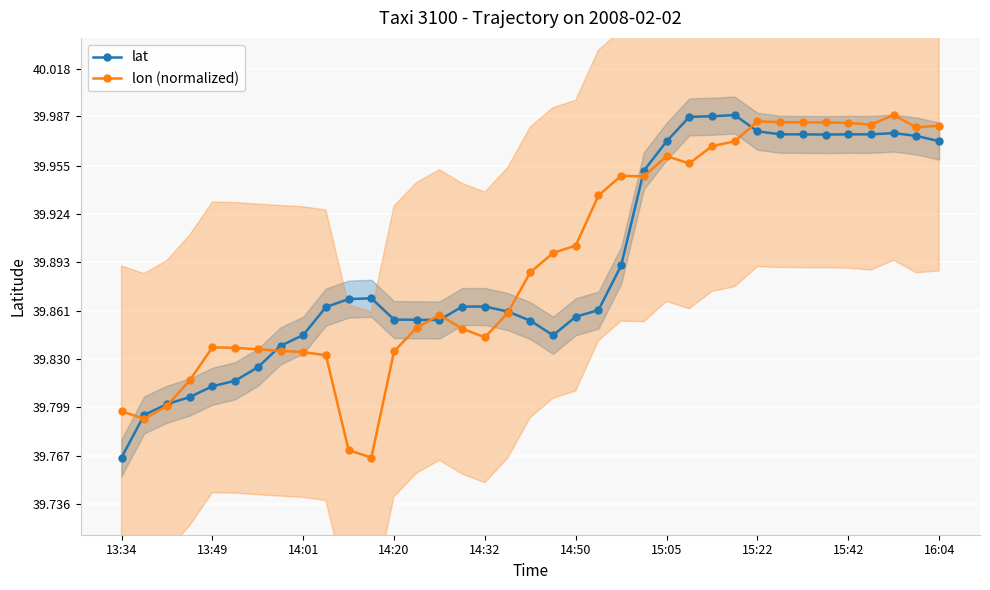

What value does the lat series have at 26?

40.0